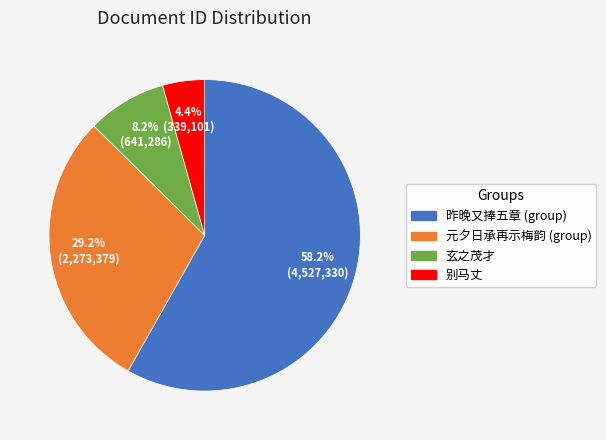

Does any single category account for the majority?

Yes